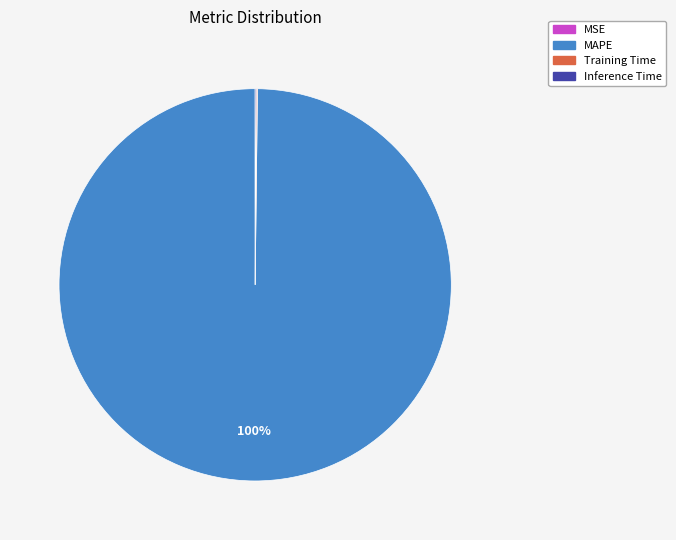

Which category has the biggest portion of the pie?

MAPE